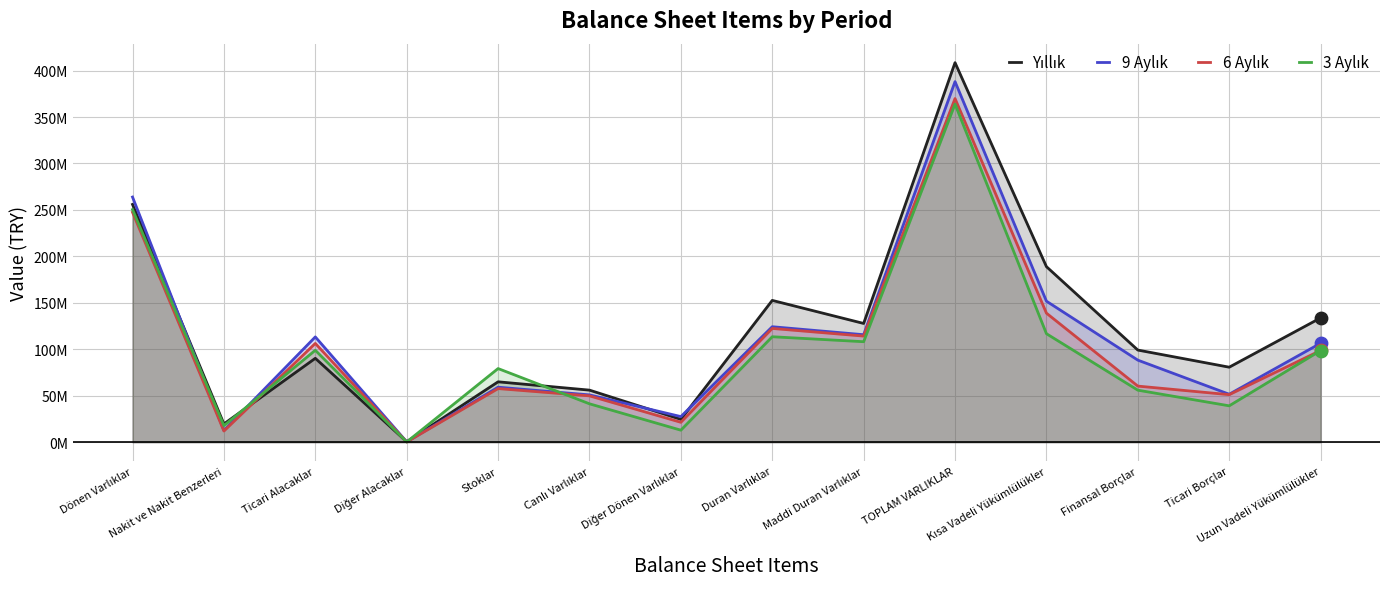

Which series reaches the maximum Y coordinate?

Yıllık